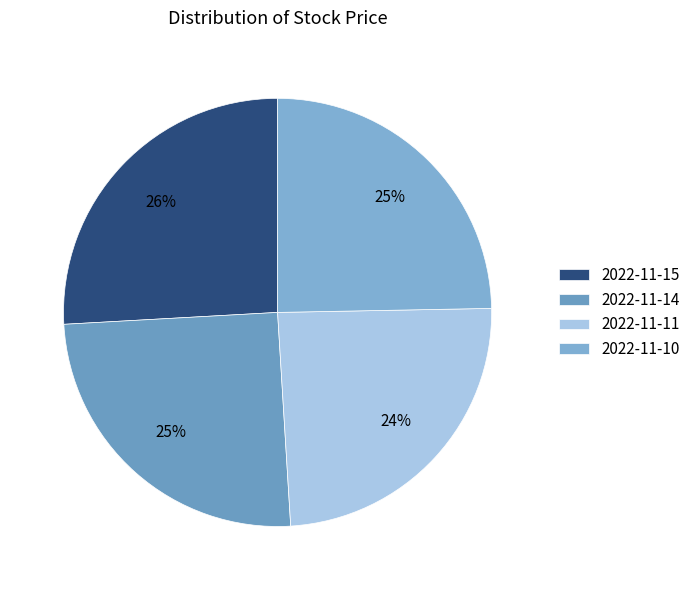

Does 2022-11-10 account for over 50% of the chart?

No